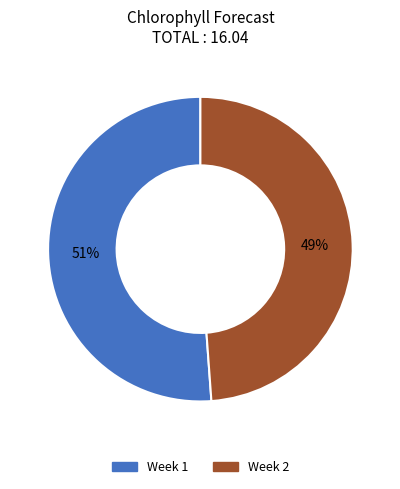

Does any single category account for the majority?

Yes